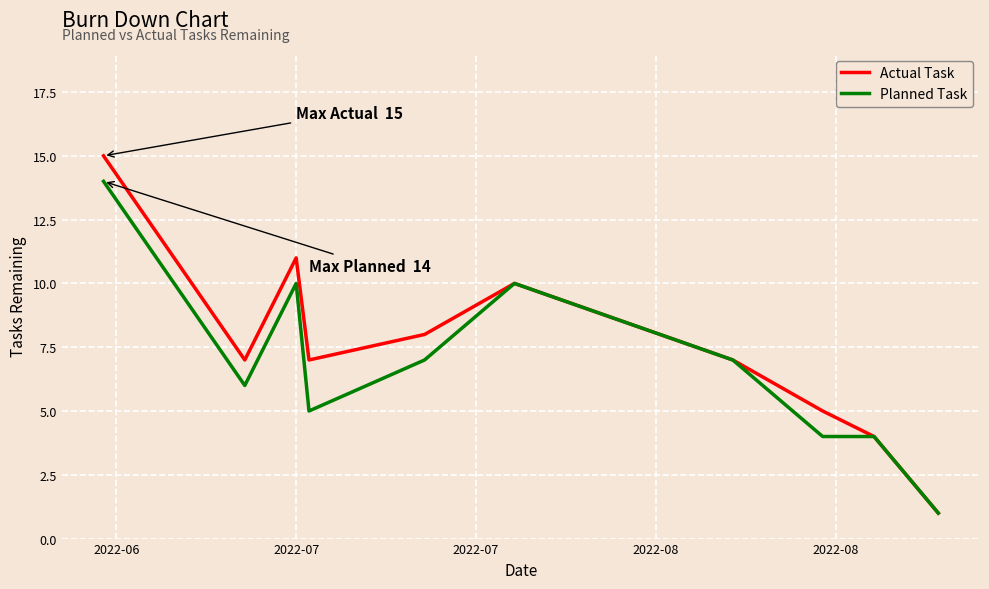

How many series are shown in this chart?

2